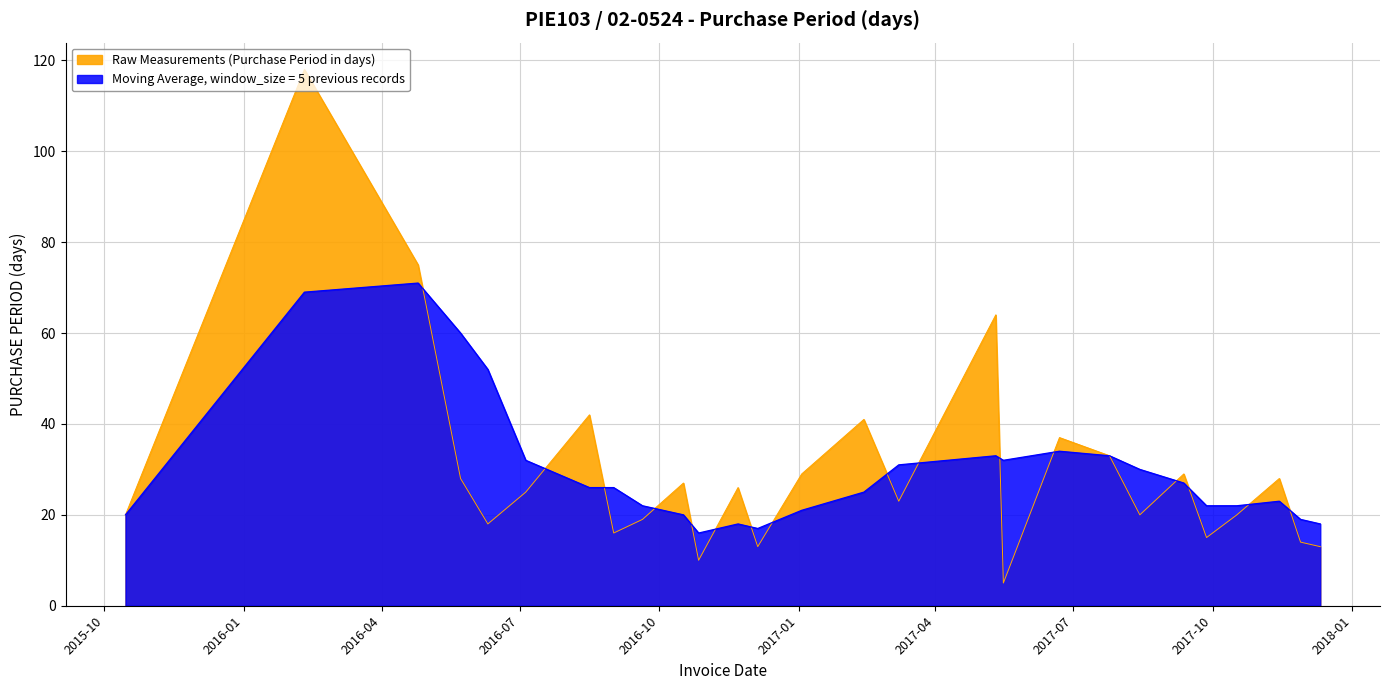

How many data points does each series have?

27